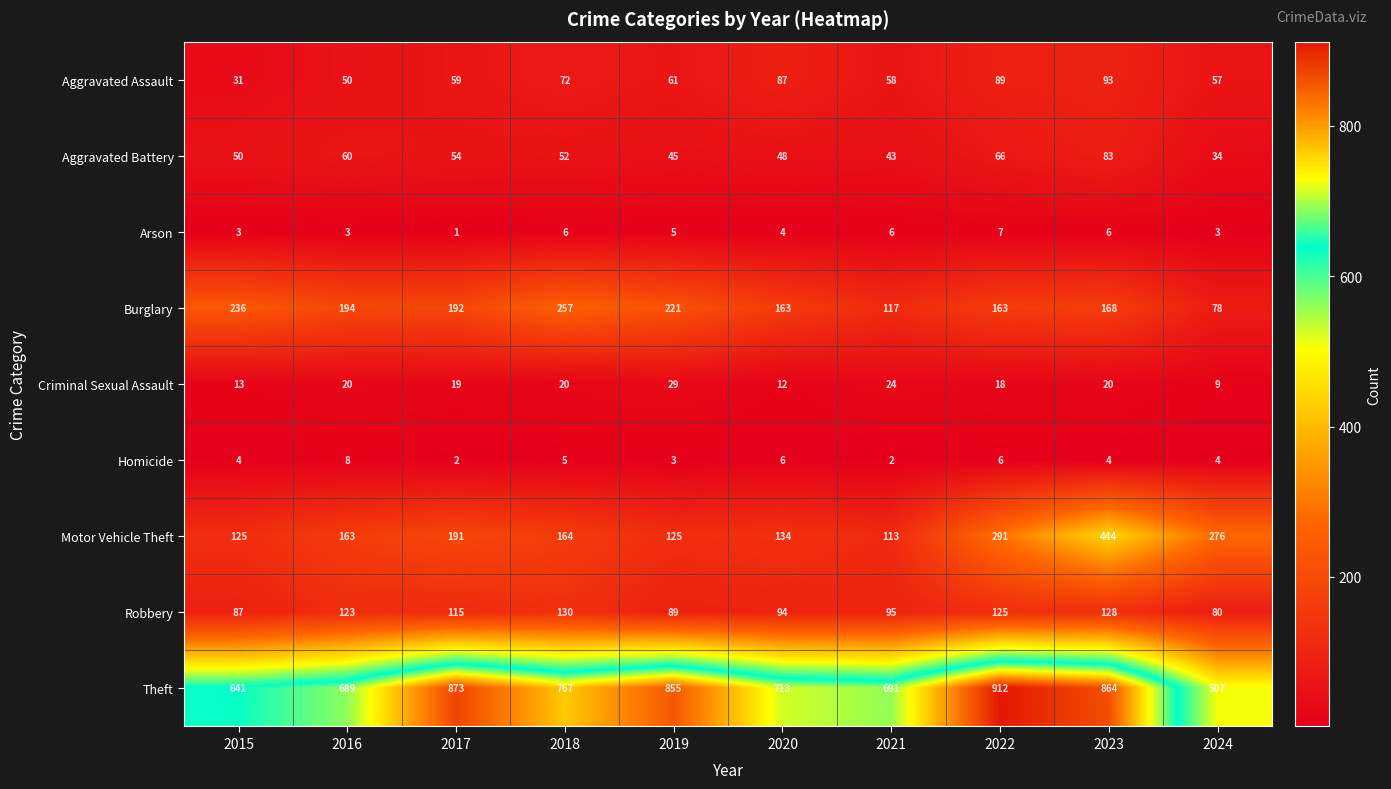

Rank the series at 2016 from lowest to highest value.

Arson, Homicide, Criminal Sexual Assault, Aggravated Assault, Aggravated Battery, Robbery, Motor Vehicle Theft, Burglary, Theft